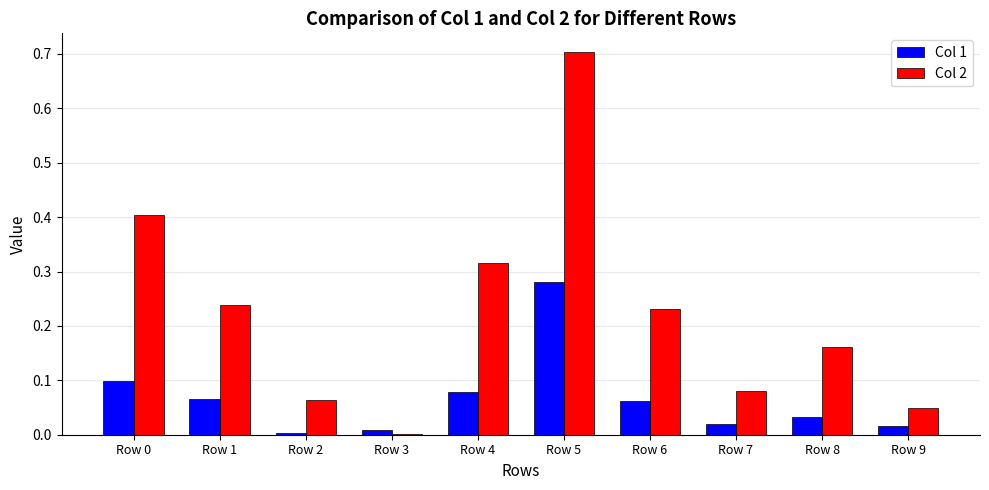

Is the value of Col 2 at Row 1 greater than the value of Col 1 at Row 4?

Yes